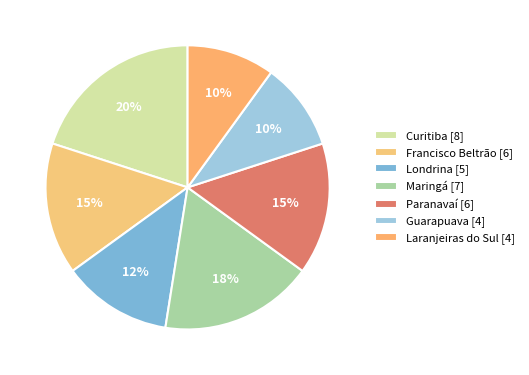

To the nearest percent, what is the difference between the largest and smallest slice percentages?

10%